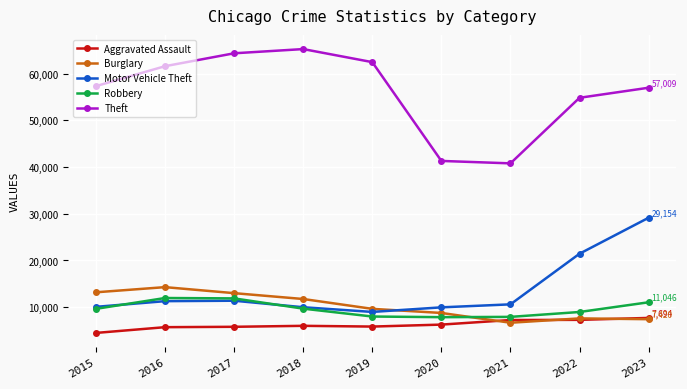

In Theft, how many points are higher than both neighbors (excluding endpoints)?

1